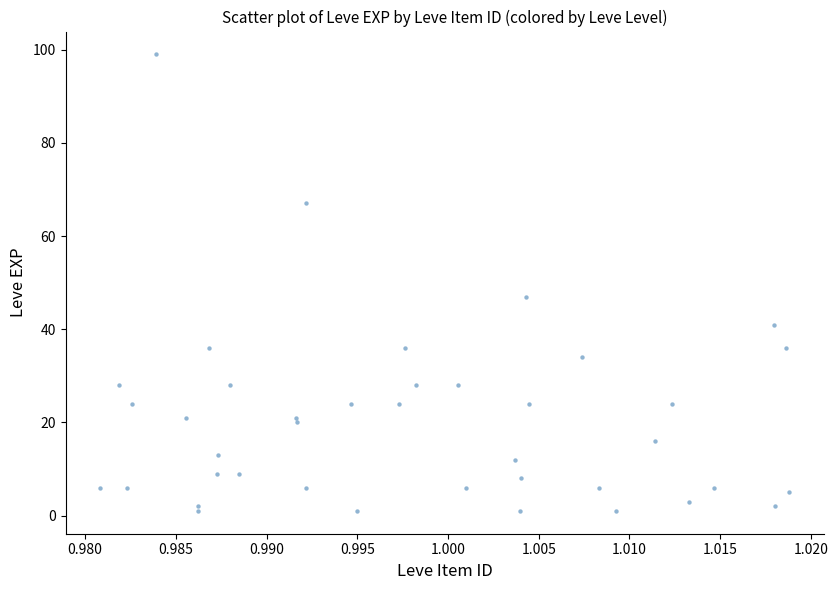

What Y value in the scatter plot is closest to 50?

47